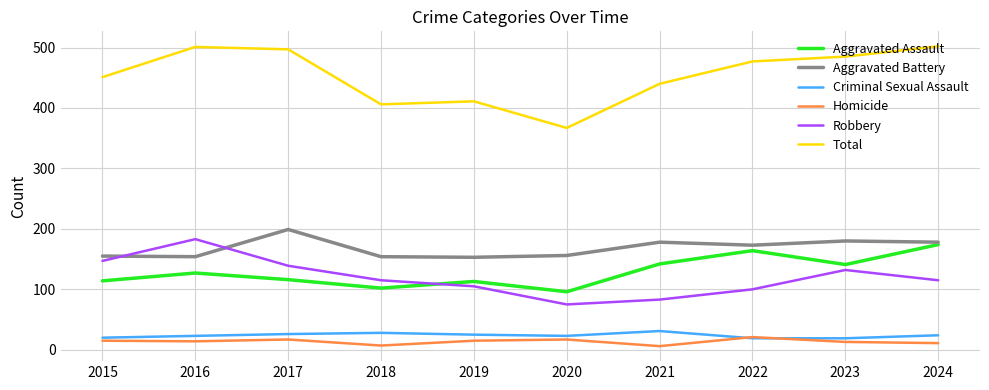

What is the maximum value shown in the chart?

502